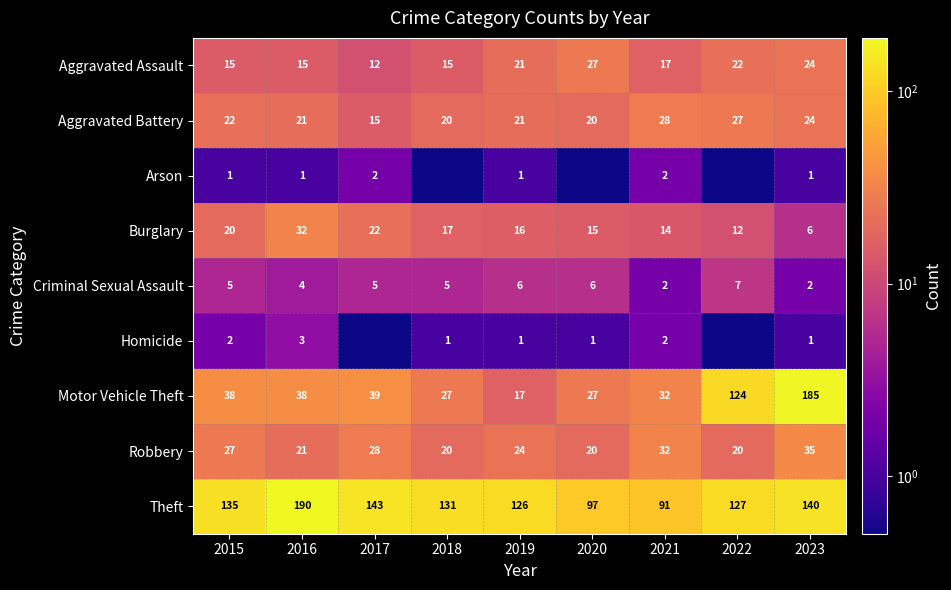

At which label does Aggravated Assault first exceed 17?

2019